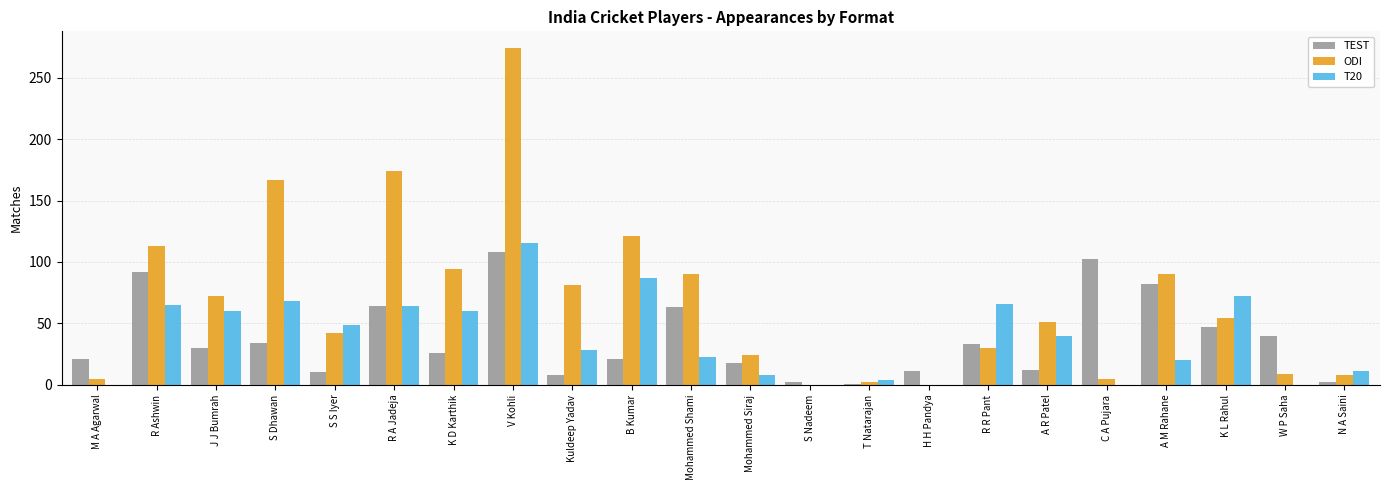

Is it true that TEST equals 17 at Mohammed Shami?

False